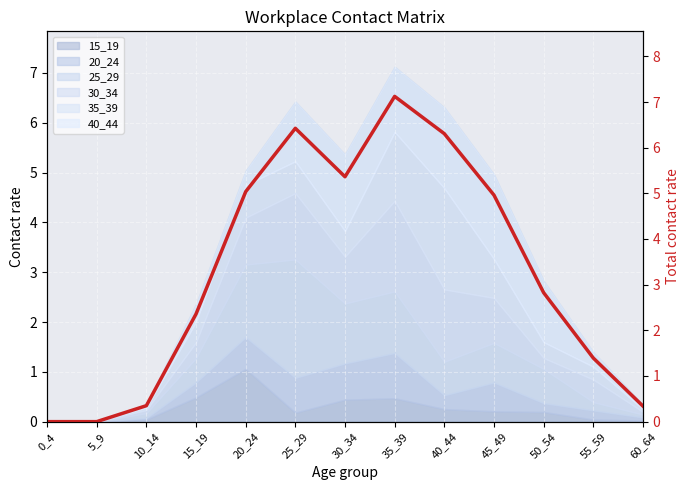

Which label corresponds to the smallest value in the chart?

0_4